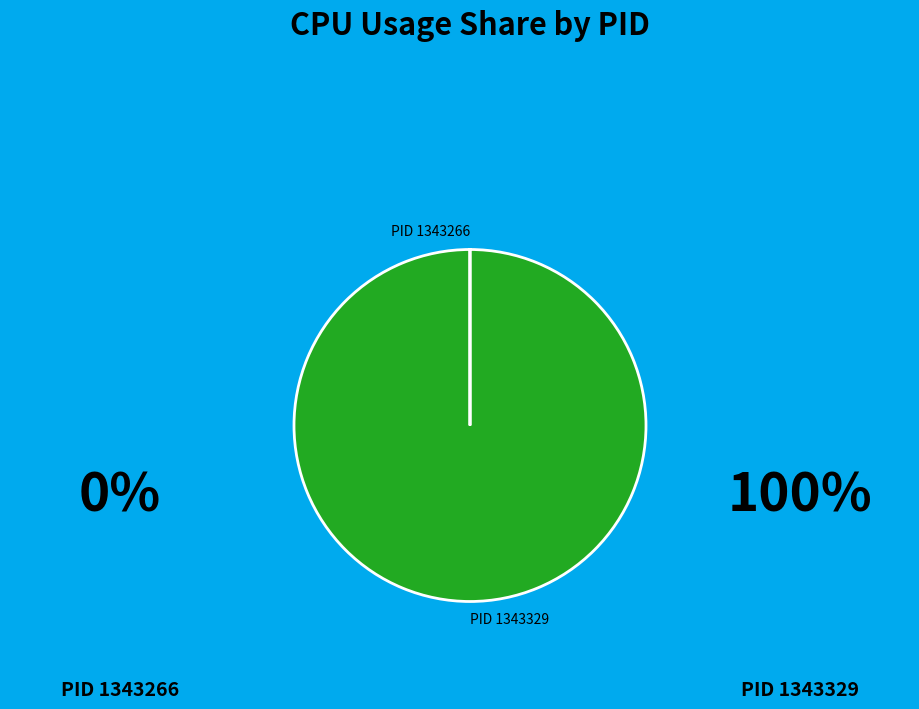

Which category accounts for the majority?

PID 1343329